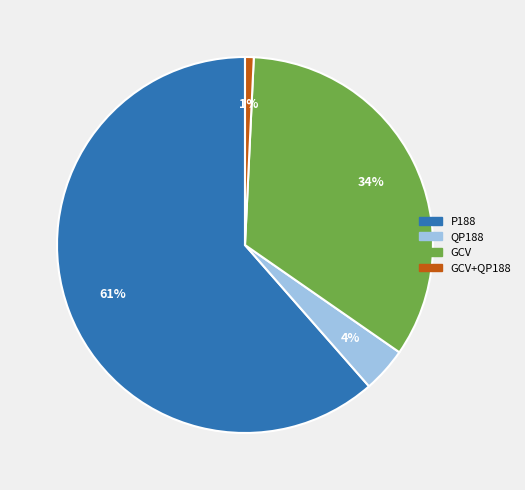

Is the sum of QP188 and GCV greater than half?

No